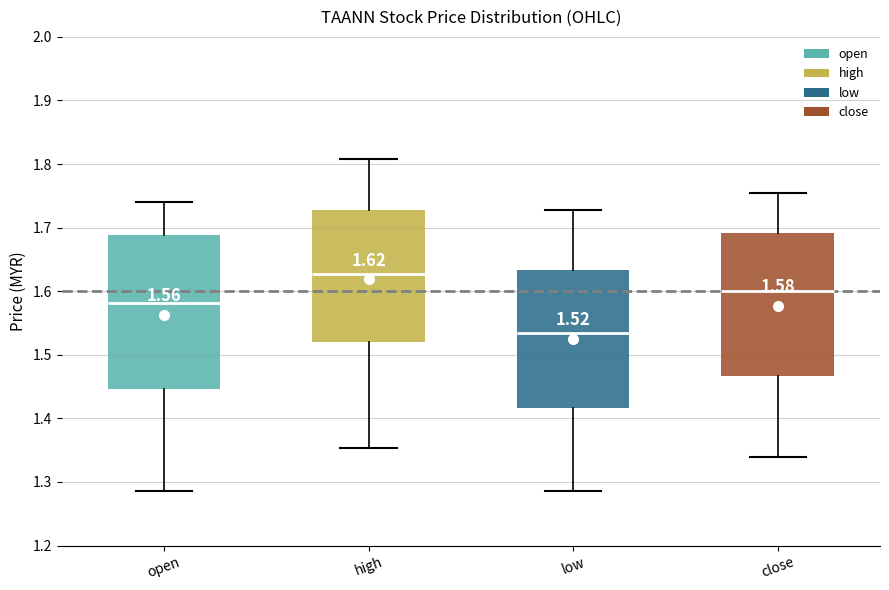

Comparing the boxes themselves (not the whiskers), which one is the tallest?

open